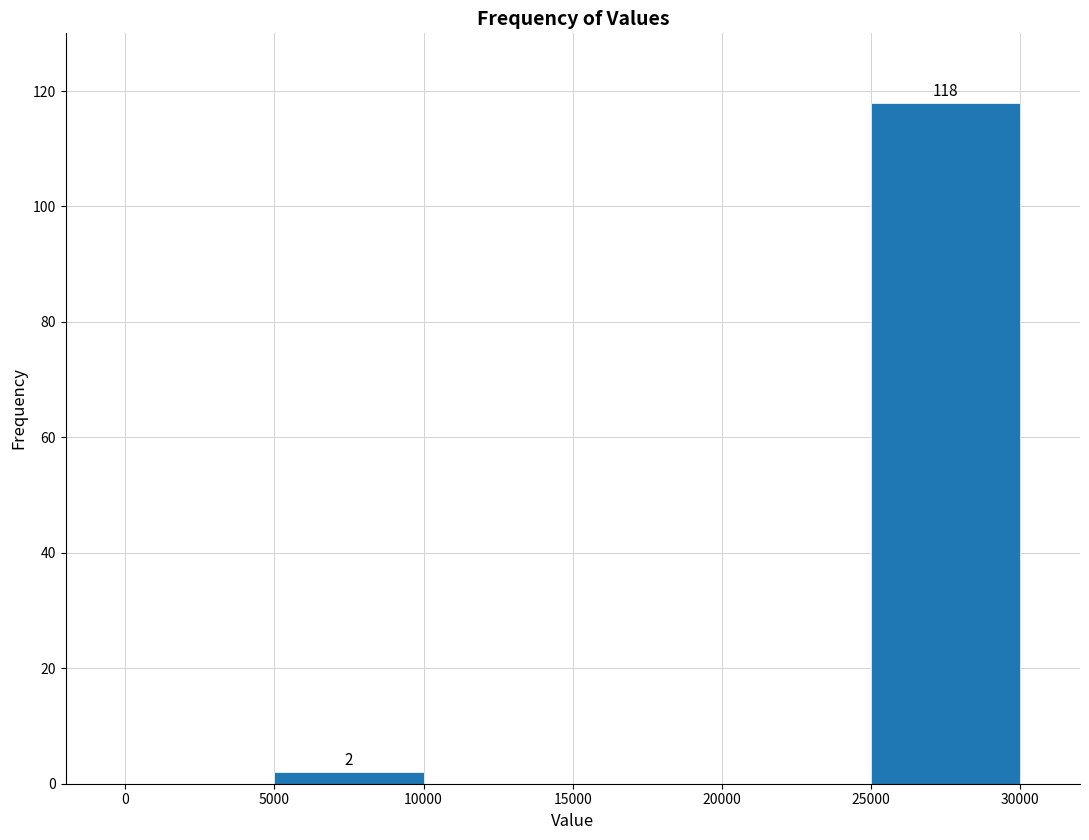

Over which range of the x-axis is the bar tallest?

25000 to 30000